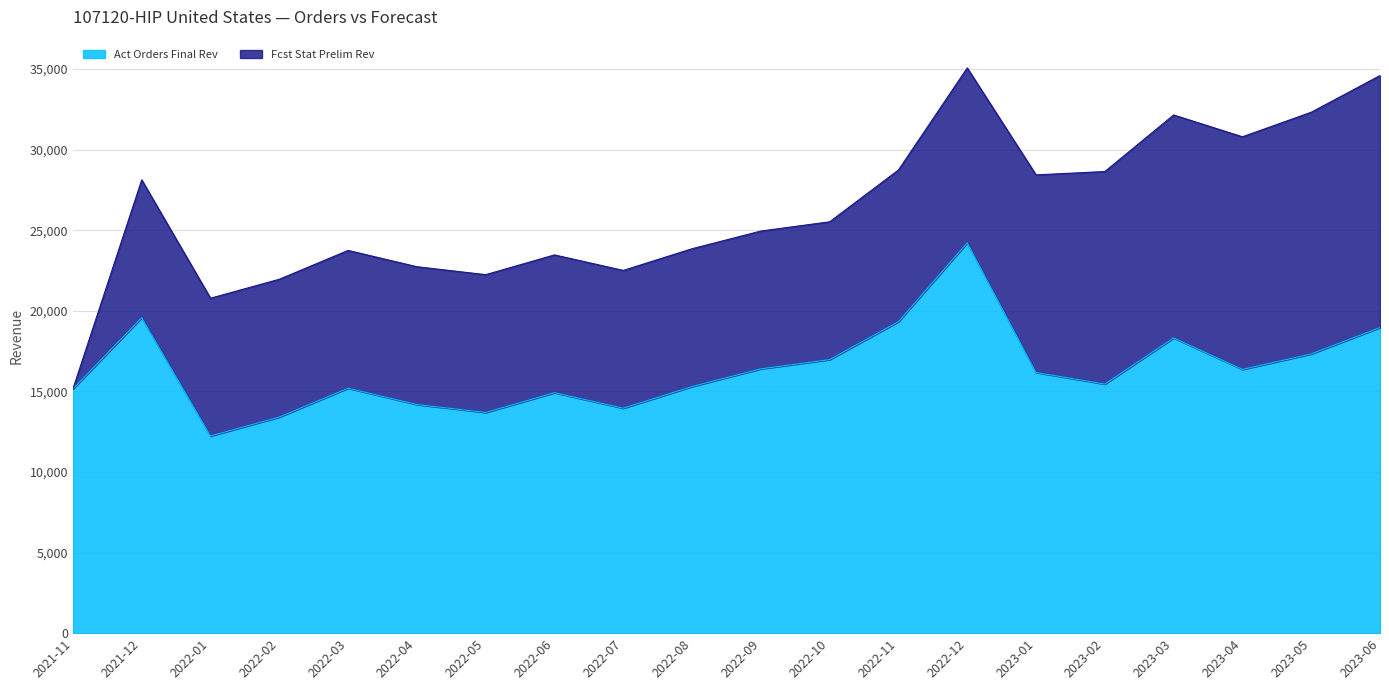

At which label is the value closest to 18223?

2023-03